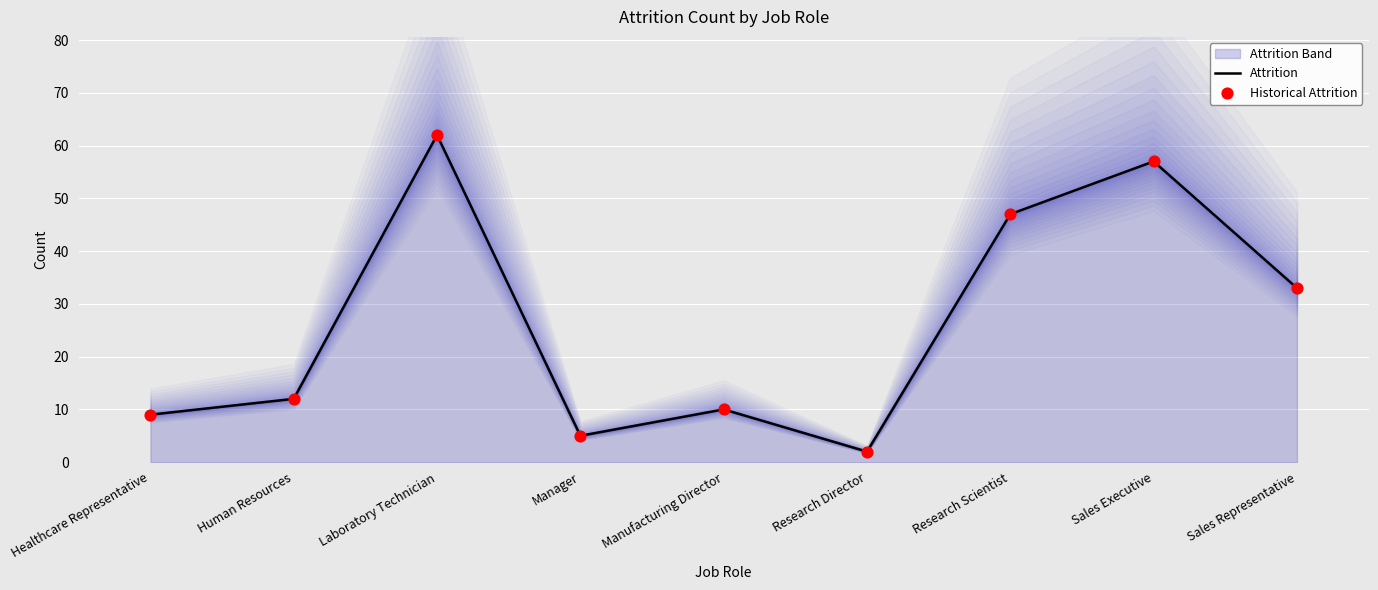

At how many categories does at least one series exceed 14?

4